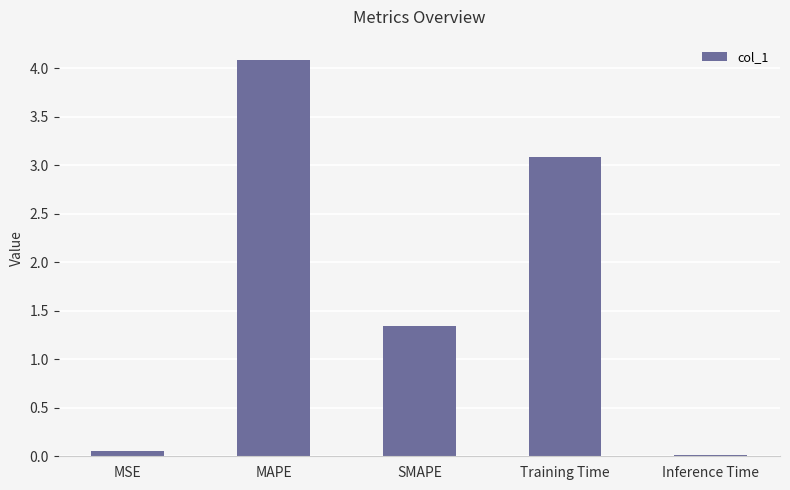

What is the sum of the values at Training Time and MAPE?

7.2